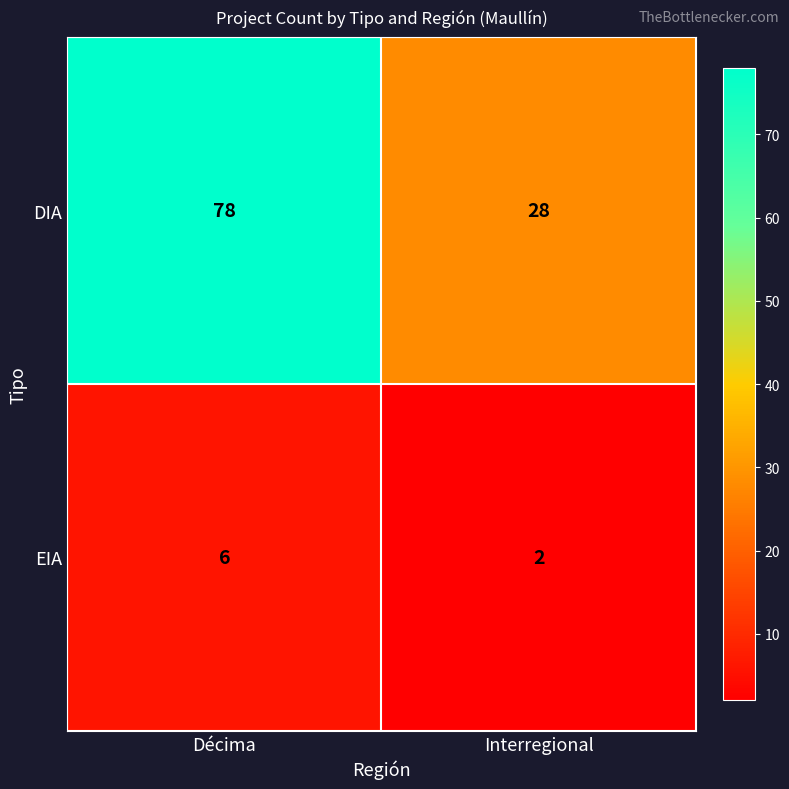

Rank the series by their average value, from highest to lowest.

DIA, EIA